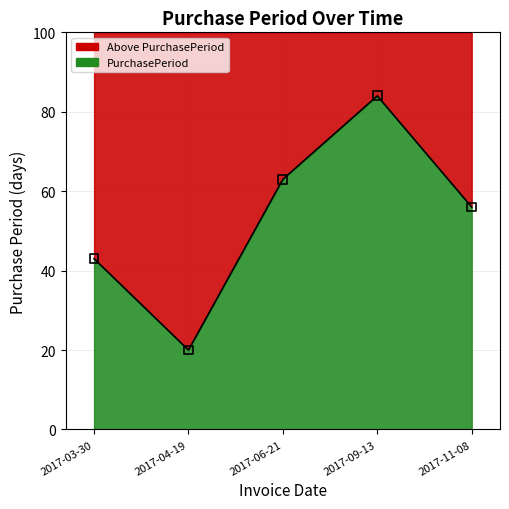

What is the ratio of the value at 2017-11-08 to the value at 2017-04-19?

2.8